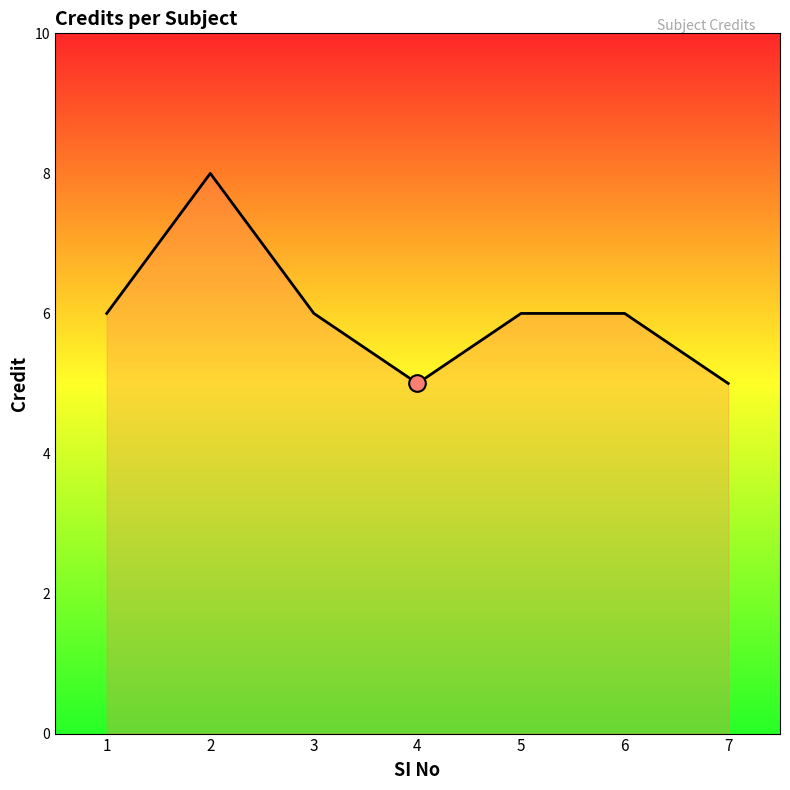

What is the minimum value shown in the chart?

5